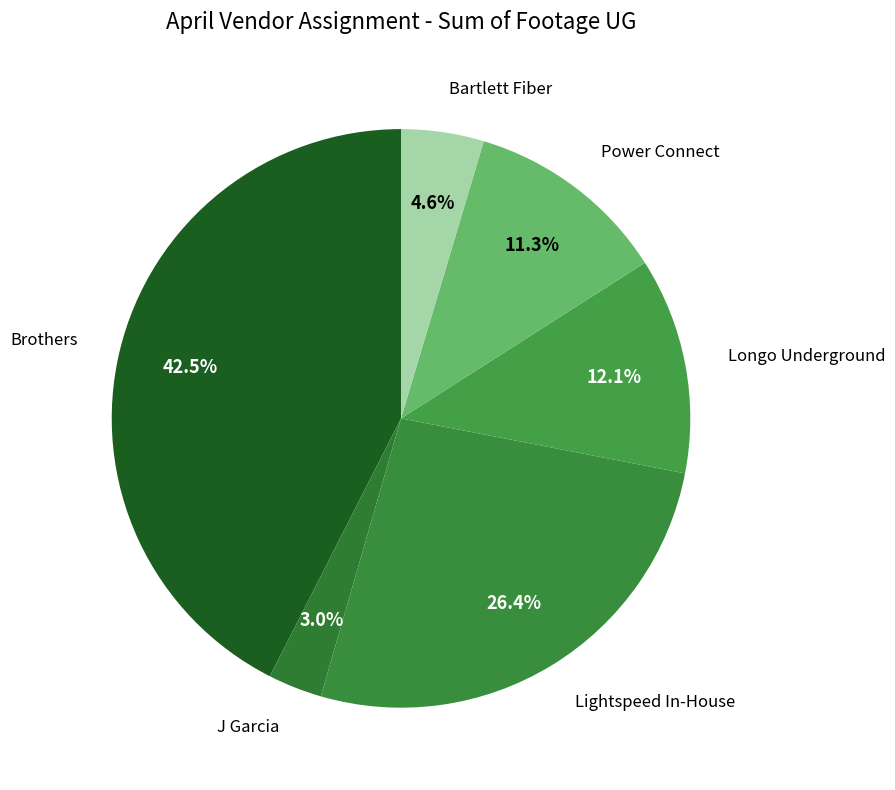

True or false: Brothers accounts for 29% of the total.

False